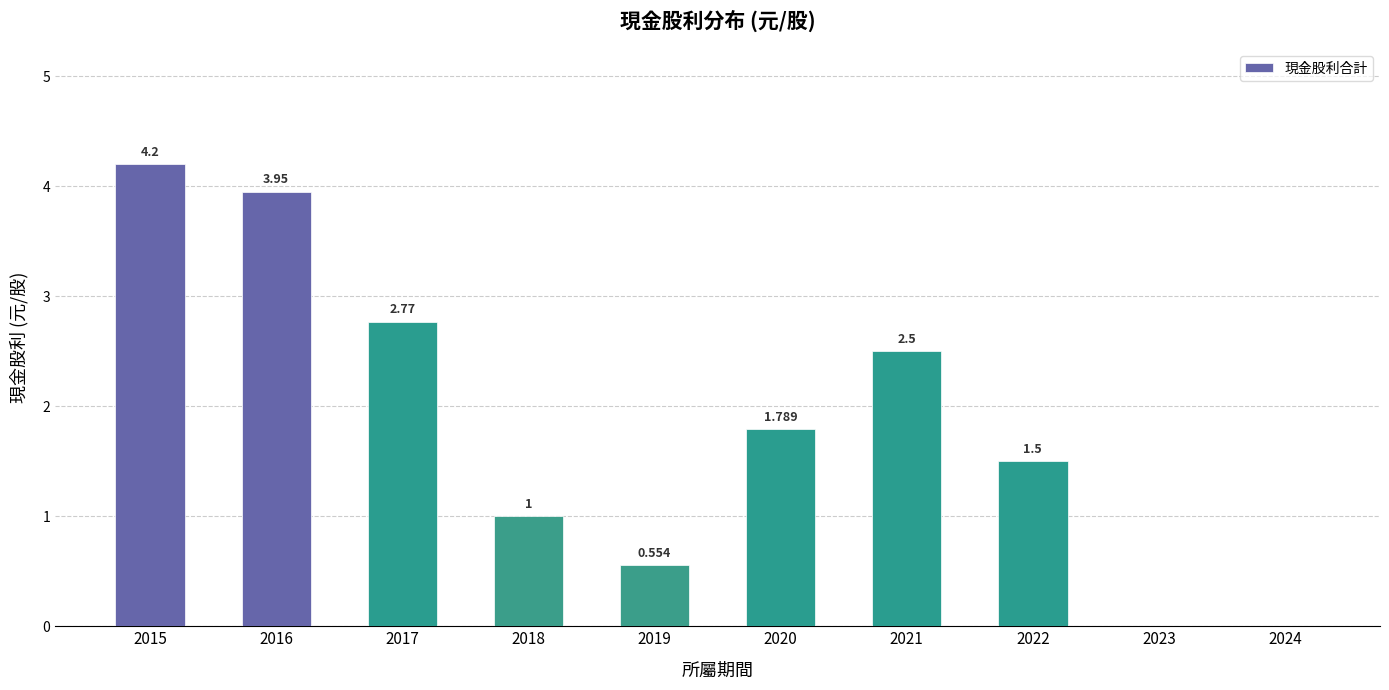

What is the value of the 2nd bar from the left?

4.0